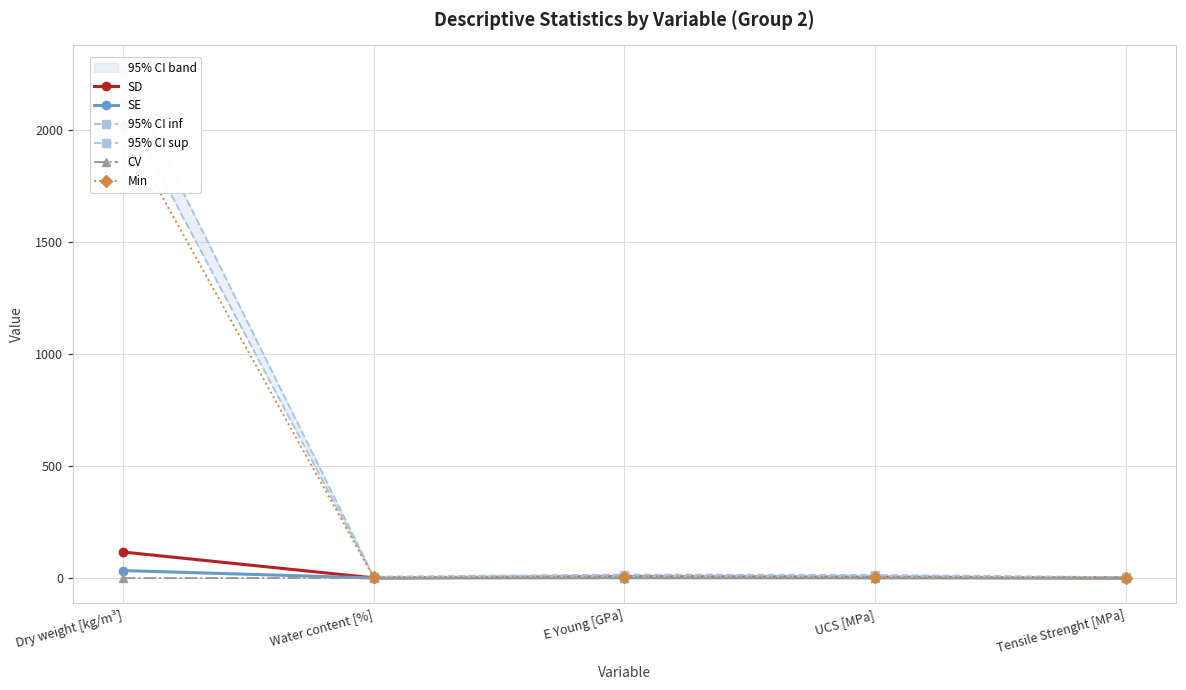

True or false: CV and SD cross at least once.

False